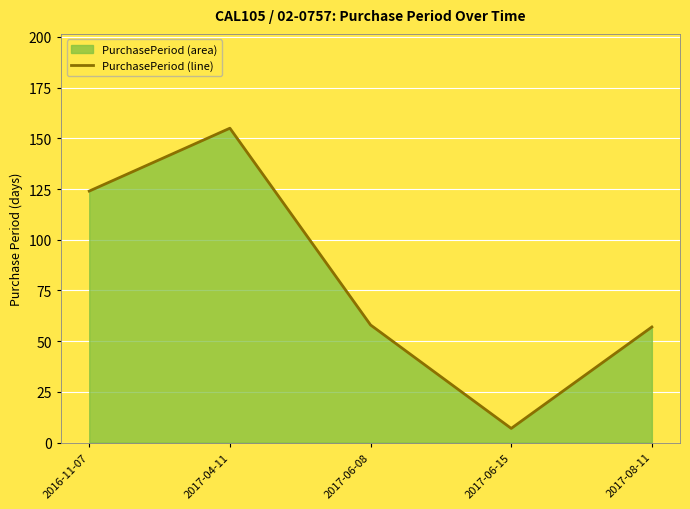

What is the greatest value displayed?

155